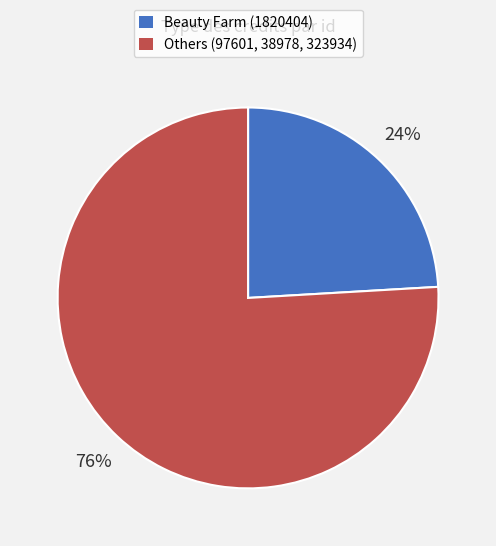

To the nearest percent, what is the difference between the largest and smallest slice percentages?

52%